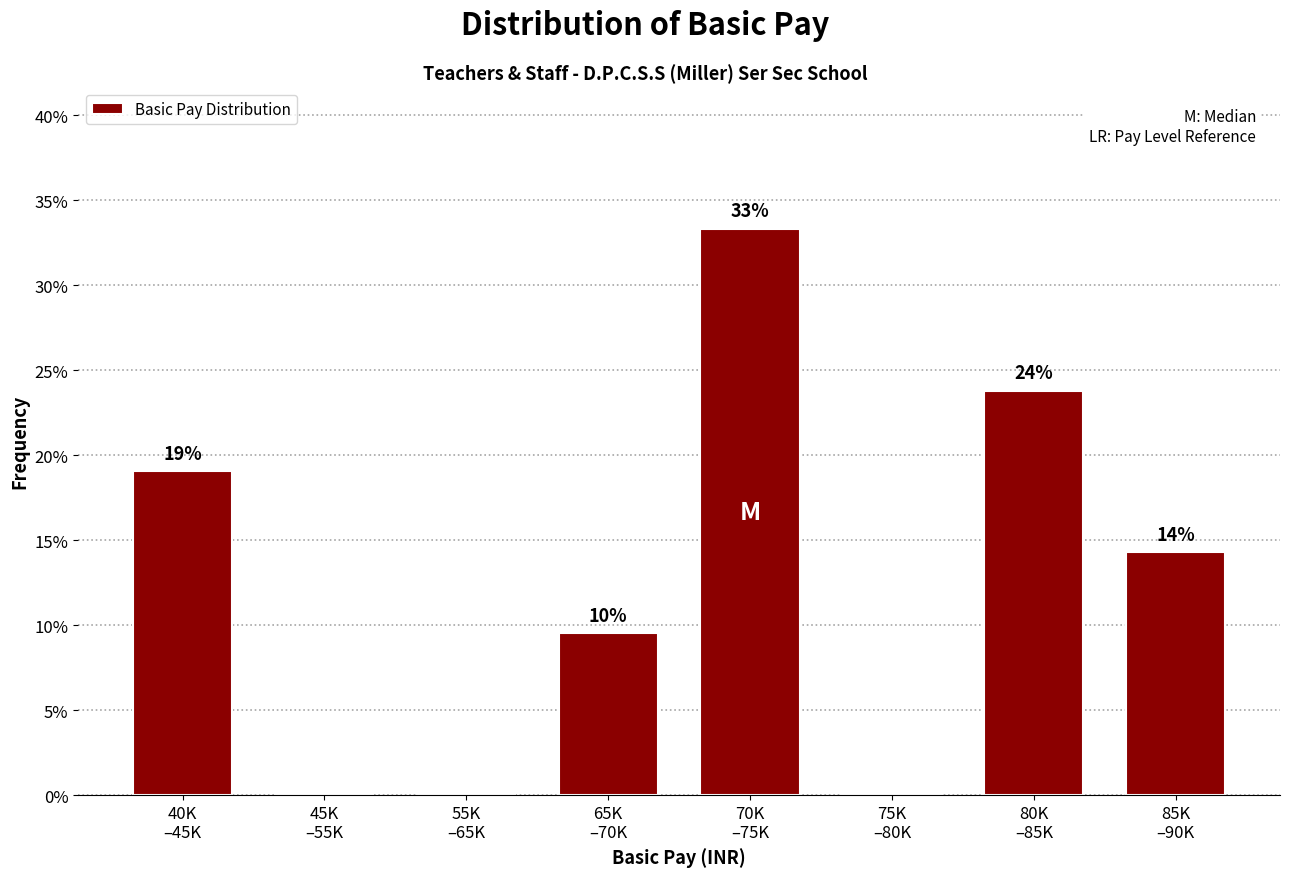

Are the bars horizontal?

No